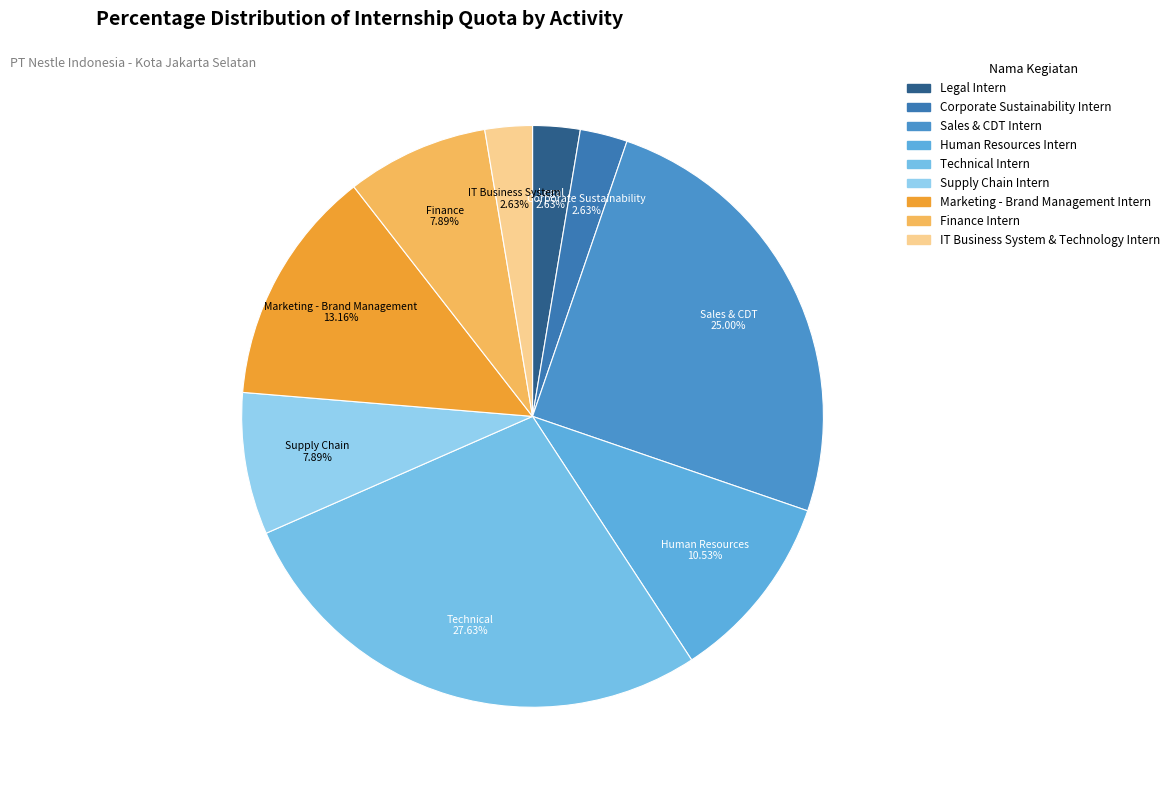

How many segments does this pie chart have?

9